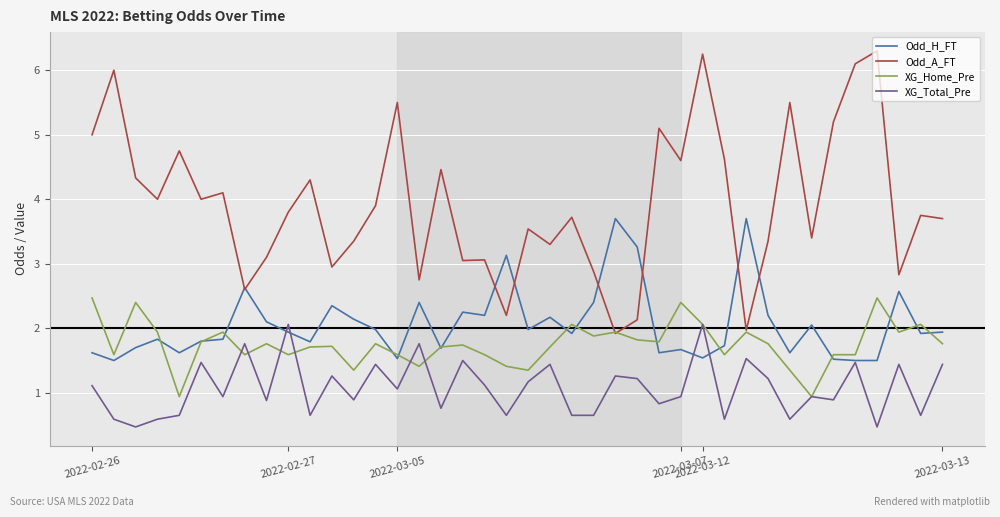

Rank the series by their maximum value, from highest to lowest.

Odd_A_FT, Odd_H_FT, XG_Home_Pre, XG_Total_Pre